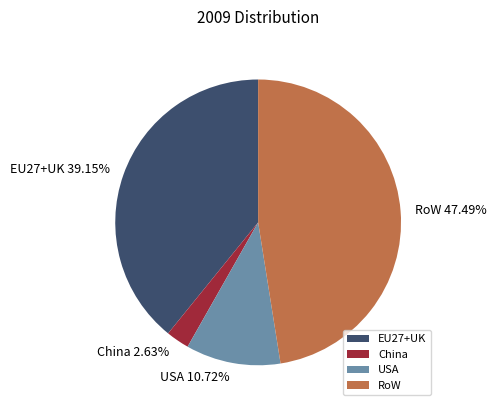

To the nearest percent, what percentage of the pie is EU27+UK?

39%